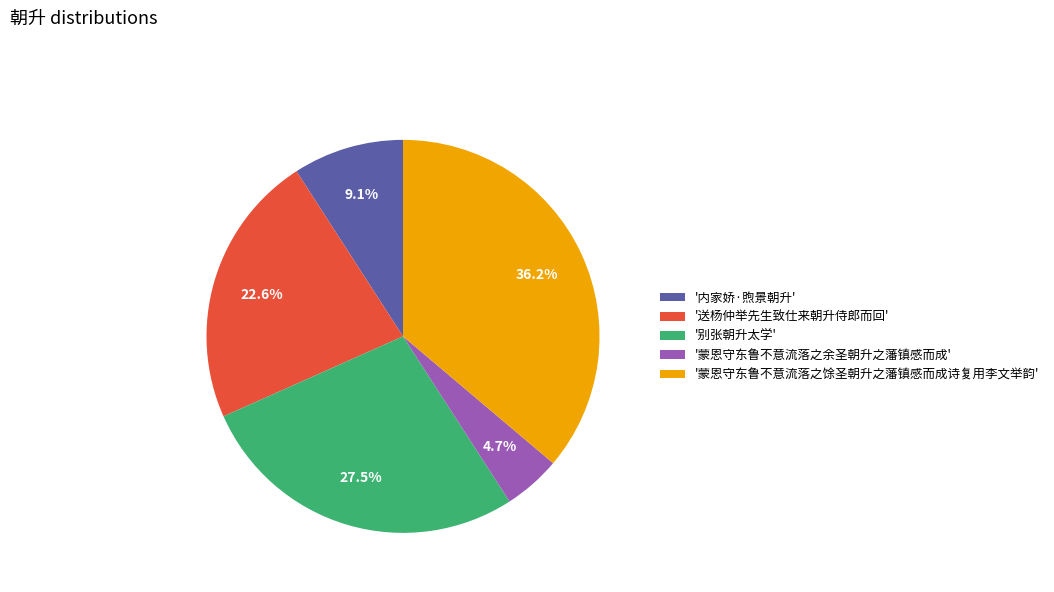

How many segments does this pie chart have?

5